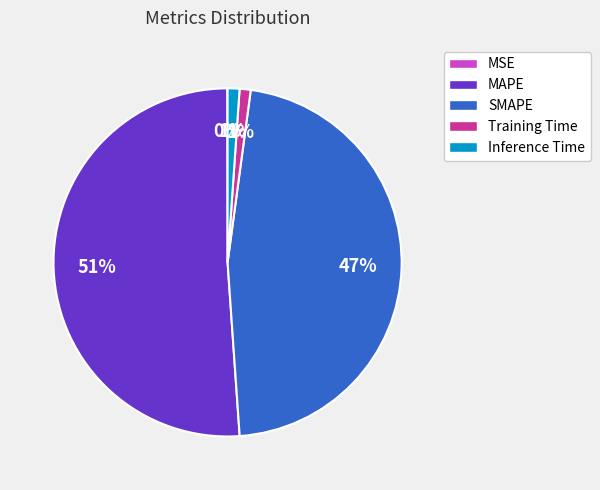

What percentage is the Training Time slice, to the nearest percent?

1%